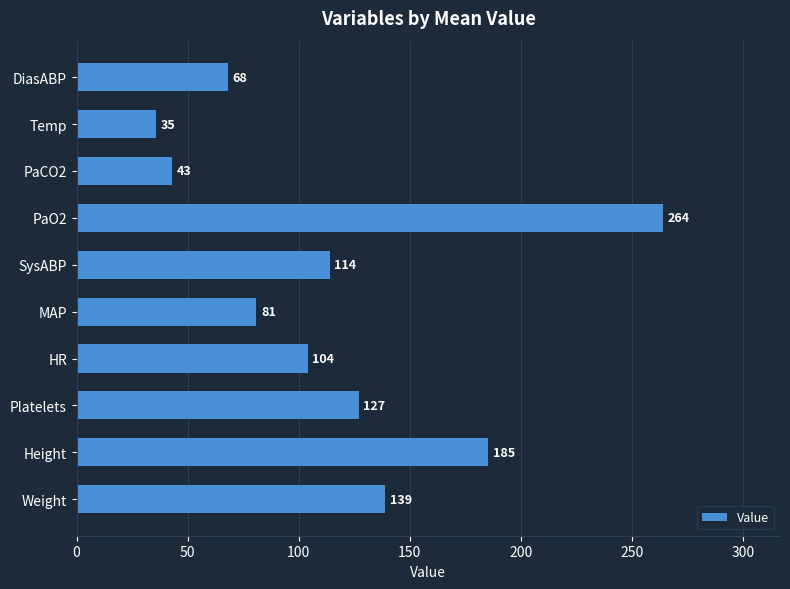

What is the greatest value displayed?

264.0